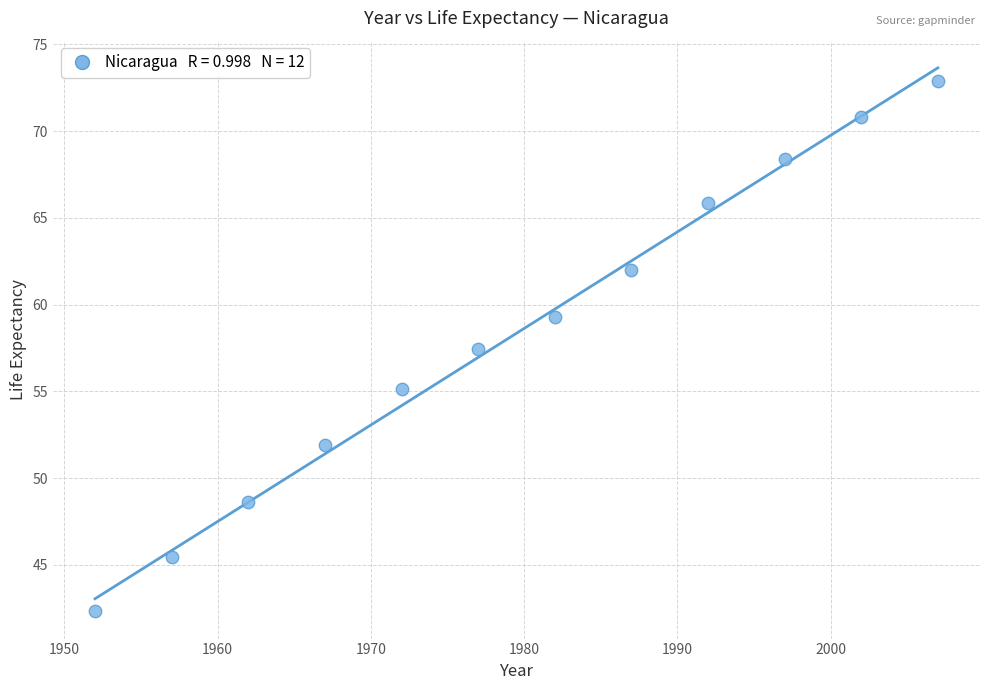

What Y value in the scatter plot is closest to 57?

57.5